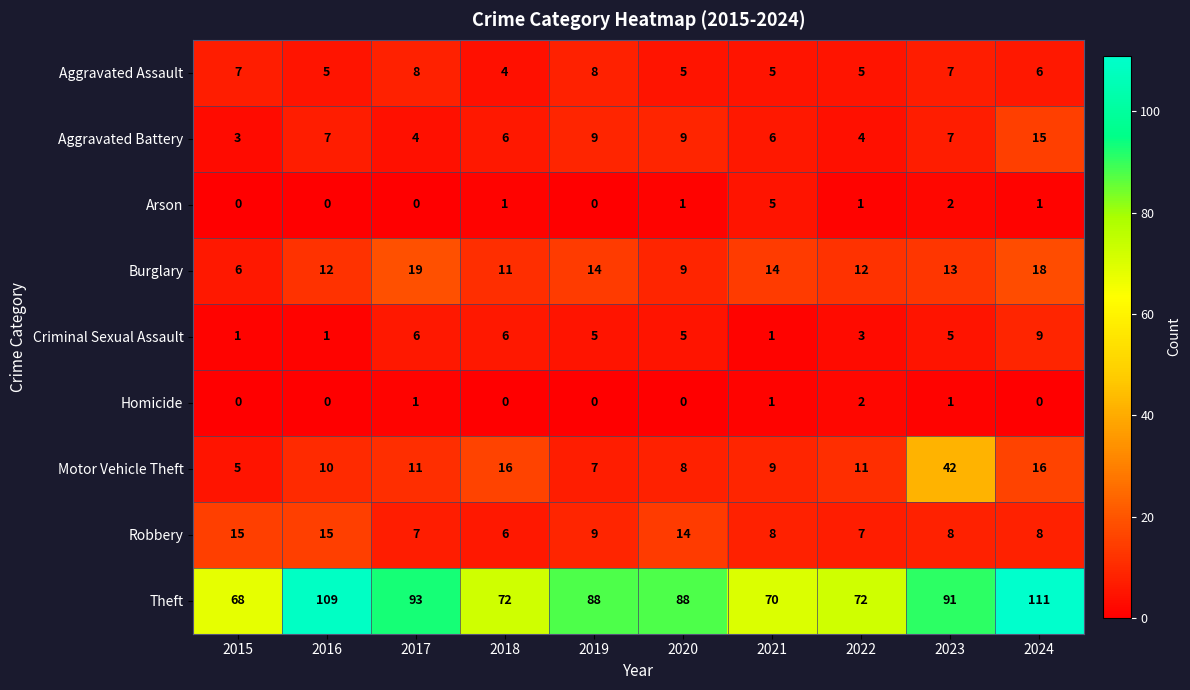

At which label is Robbery closest to 10?

2019